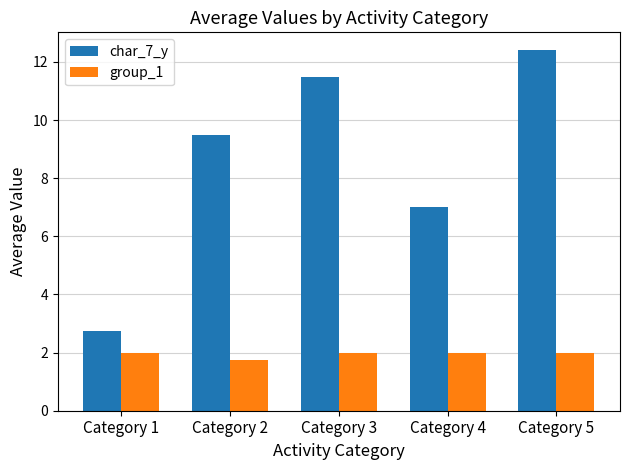

Rank the series by their maximum value, from highest to lowest.

char_7_y, group_1